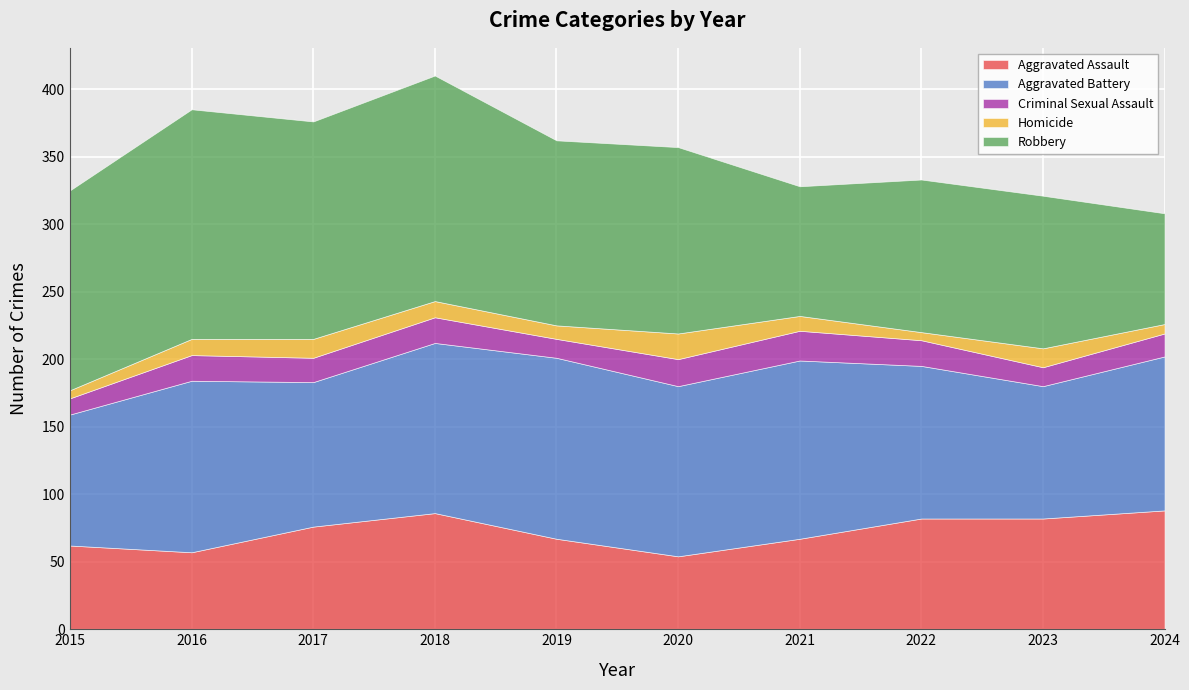

Between 2015 and 2019, which is larger?

2019